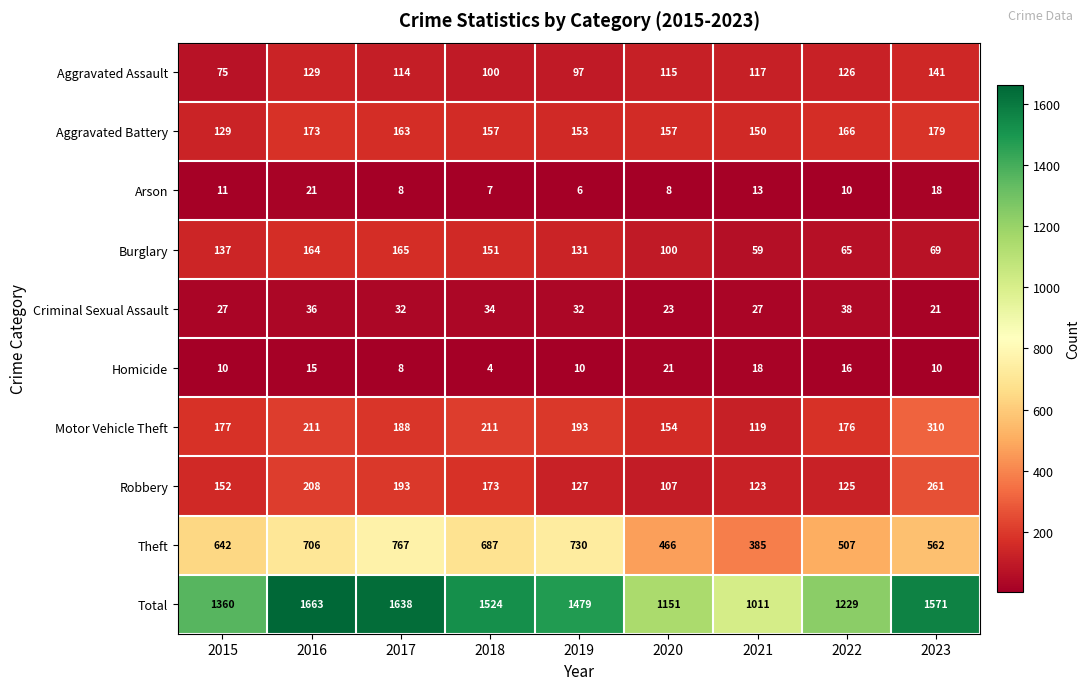

How many data points does each series have?

9